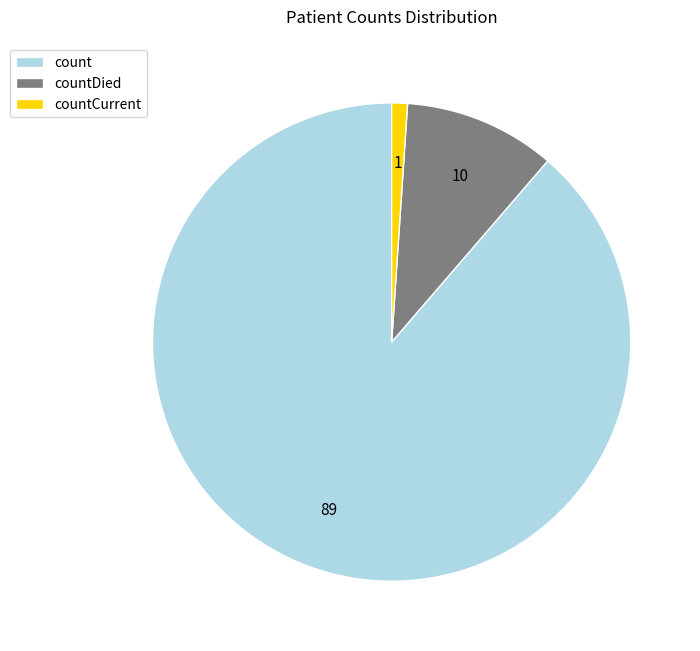

Rank the categories by value from highest to lowest.

count, countDied, countCurrent